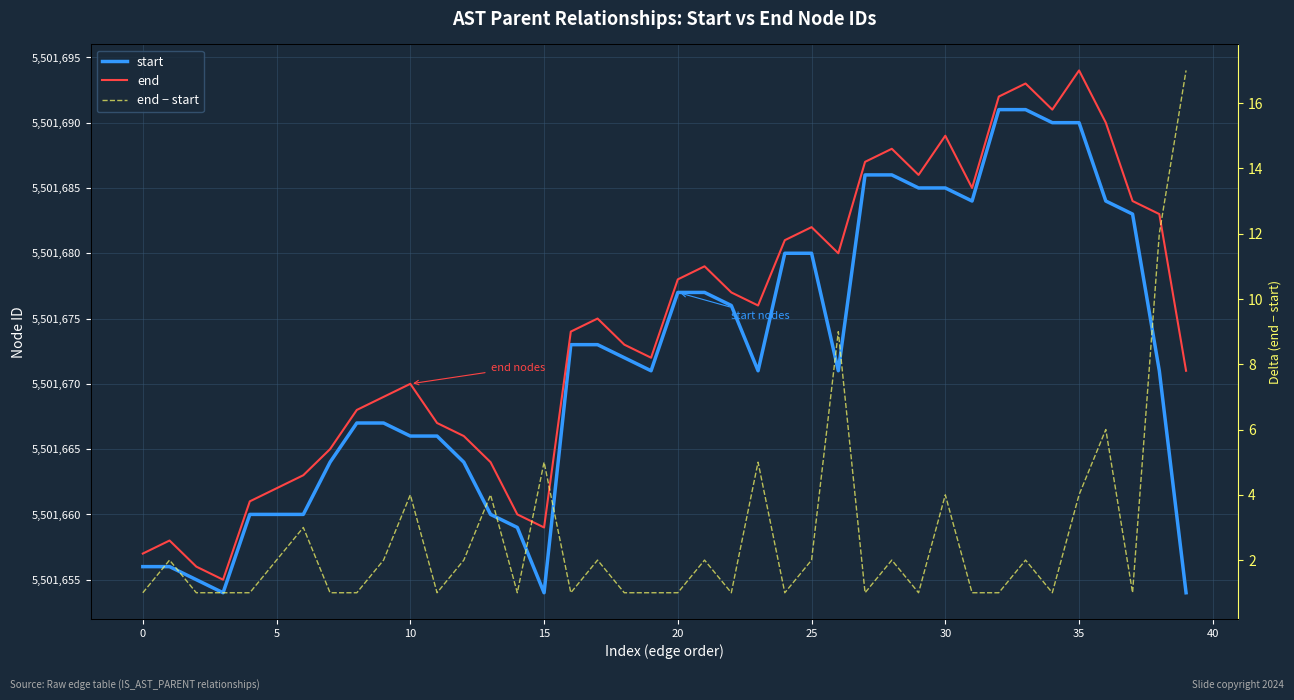

True or false: end − start has a value of 2 at 25.

True